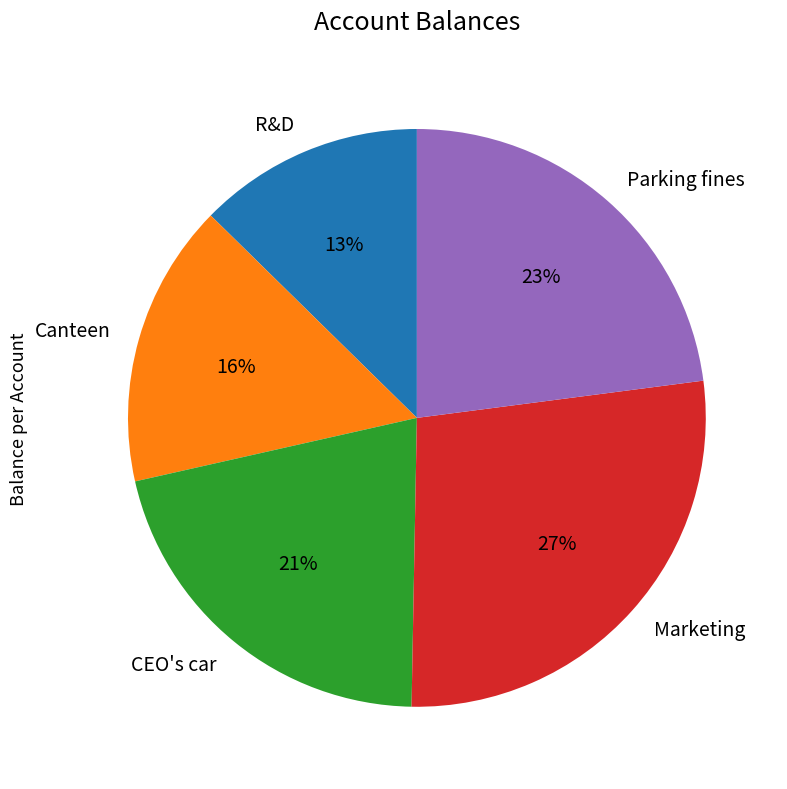

The Marketing slice represents 12% of the pie. True or false?

False